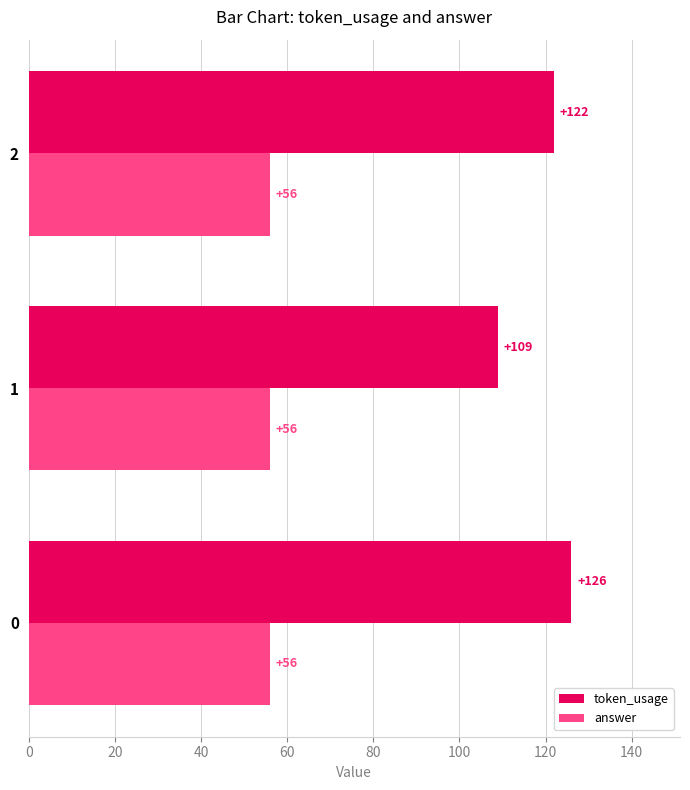

List the series in order of their overall mean, highest first.

token_usage, answer